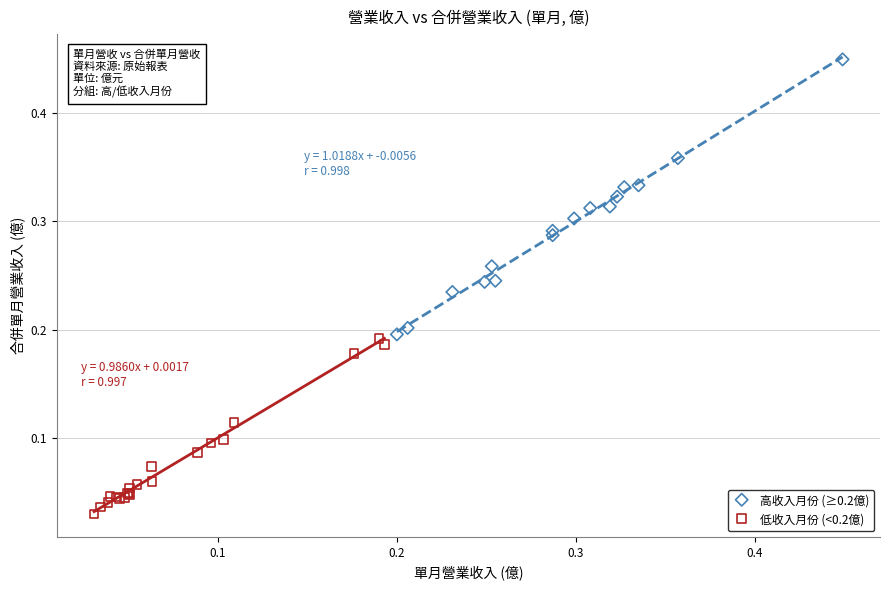

Which series reaches the maximum Y coordinate?

高收入月份 (≥0.2億)